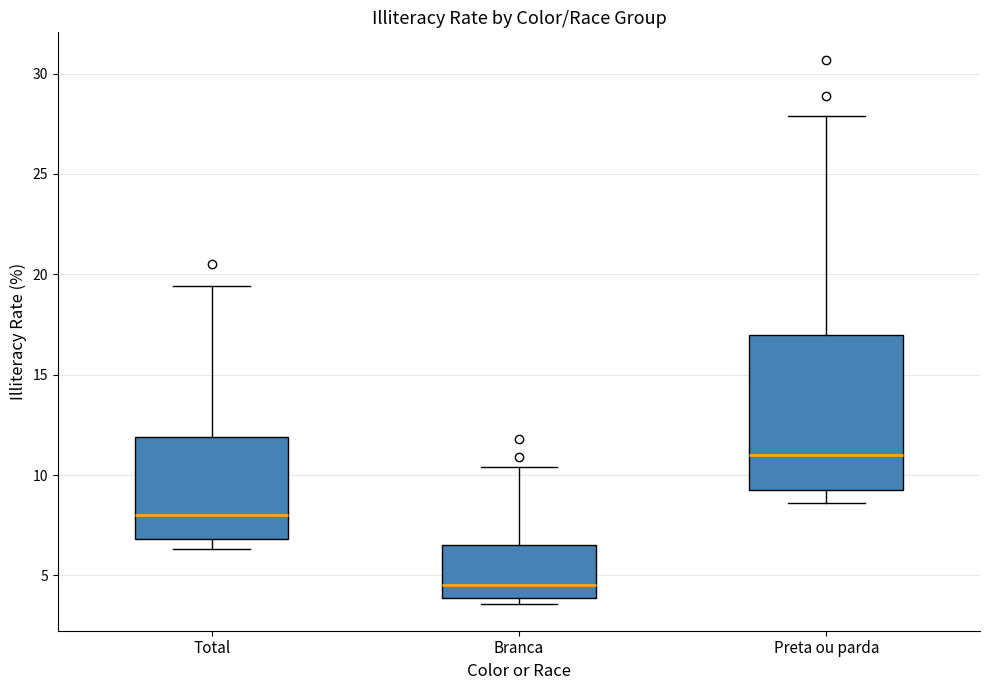

Where is the upper edge of the box for Total on the y-axis? The values are not printed on the chart, so give them approximately, as read against the axis.

12.0